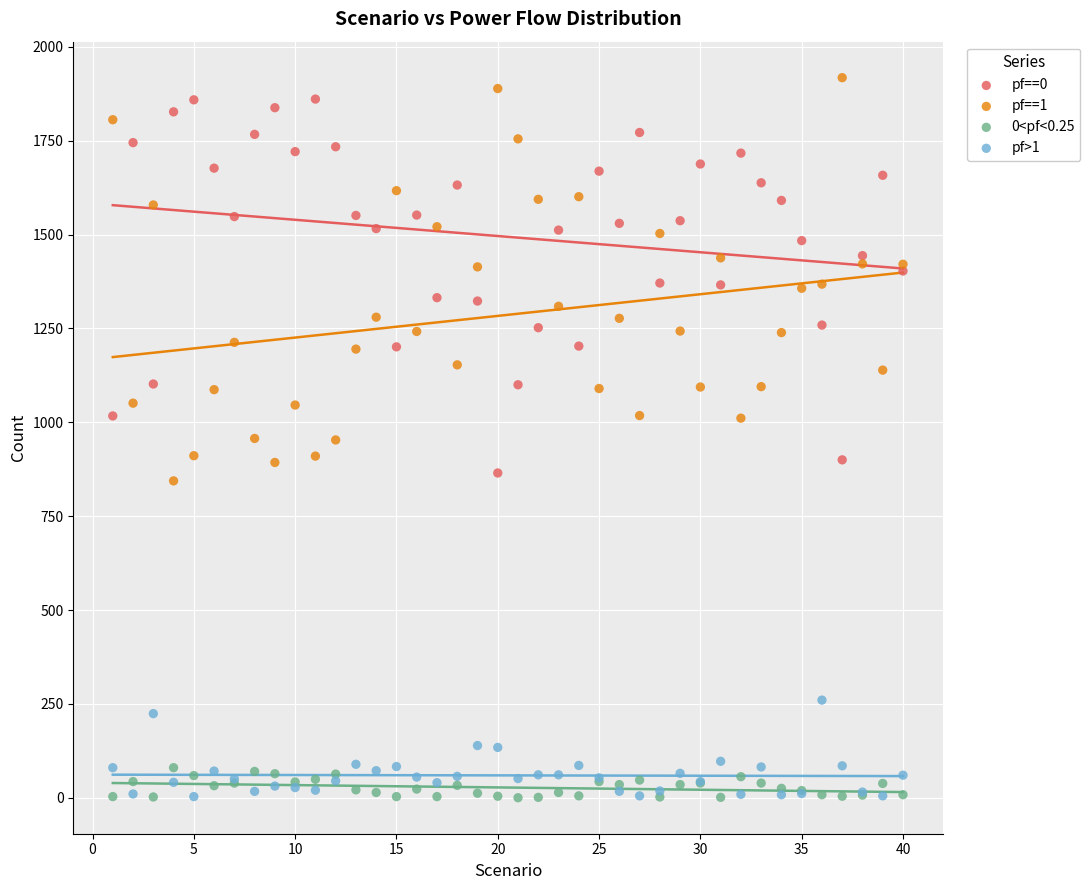

What is the X range (max minus min) for the scatter plot?

39